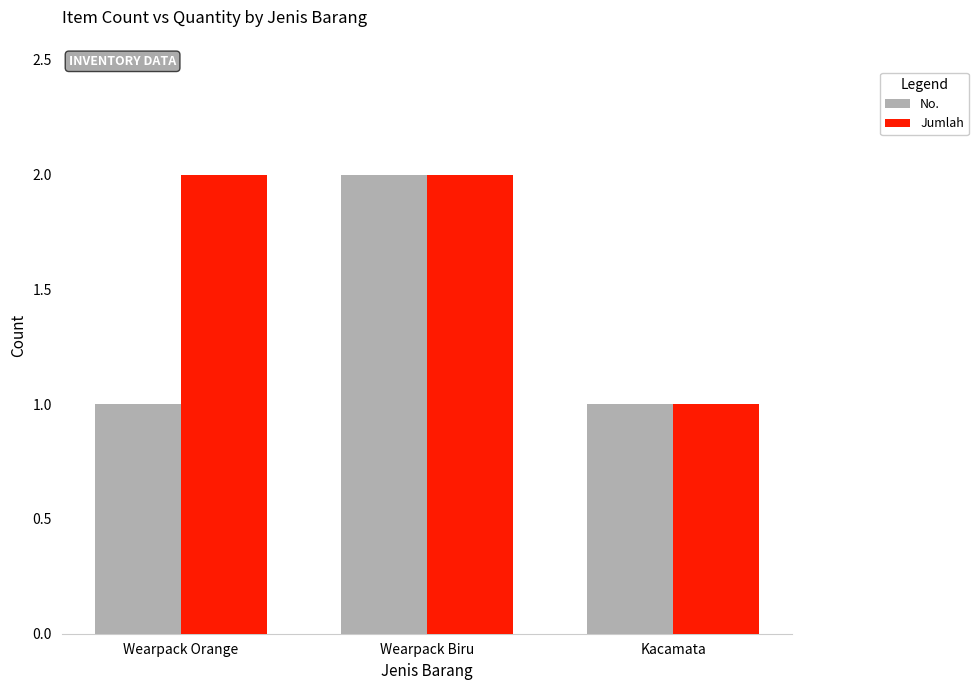

What is the difference between the highest and lowest values at Wearpack Orange?

1